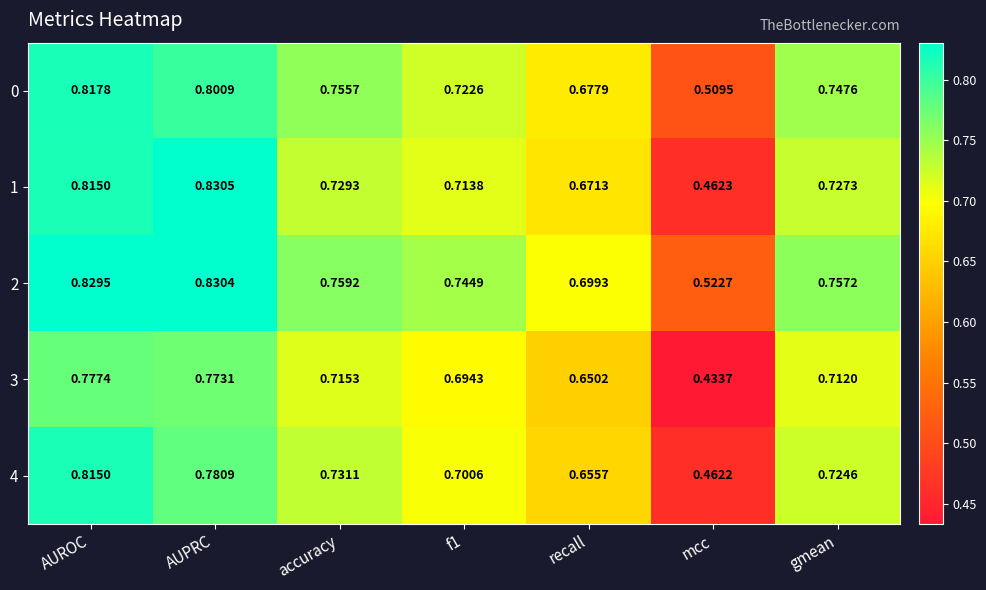

Count the number of categories in the chart.

7